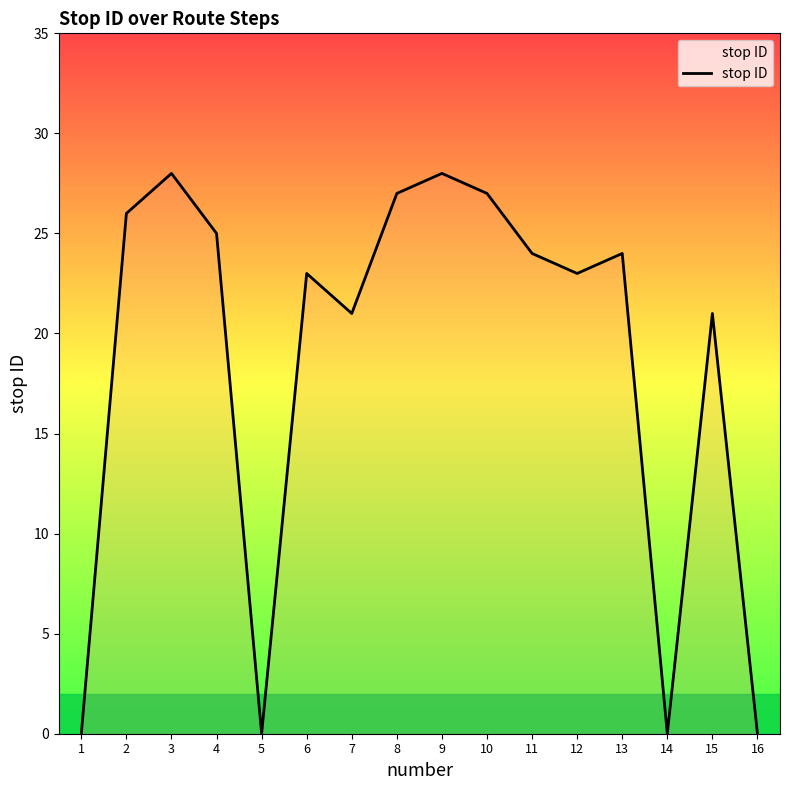

Between 7 and 16, which is larger?

7